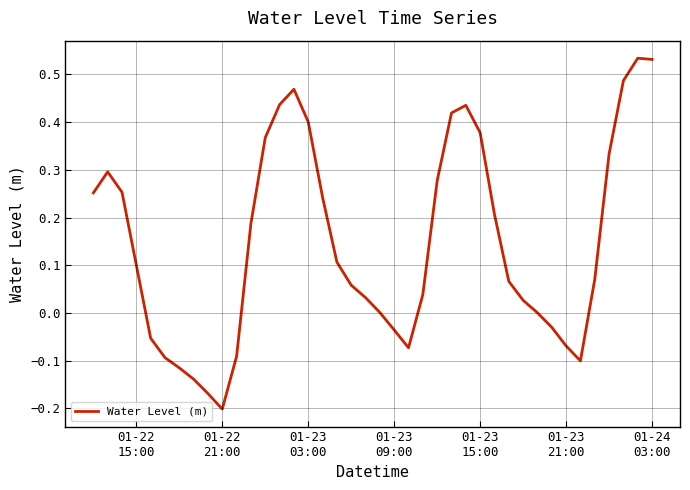

What is the difference between the maximum and minimum values?

0.7